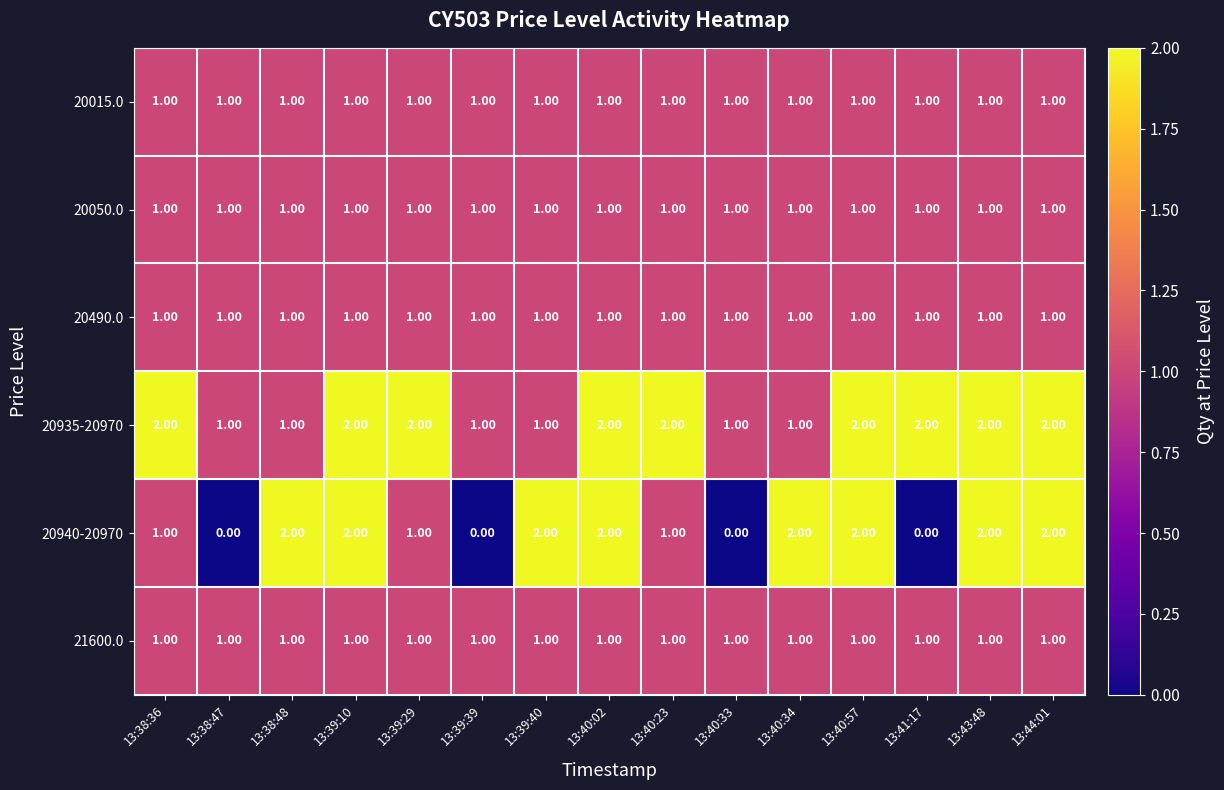

Which series has the largest total across all categories?

20935-20970